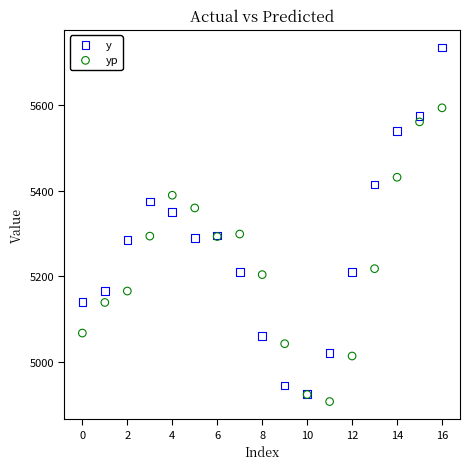

Which series has the widest spread of Y values?

y